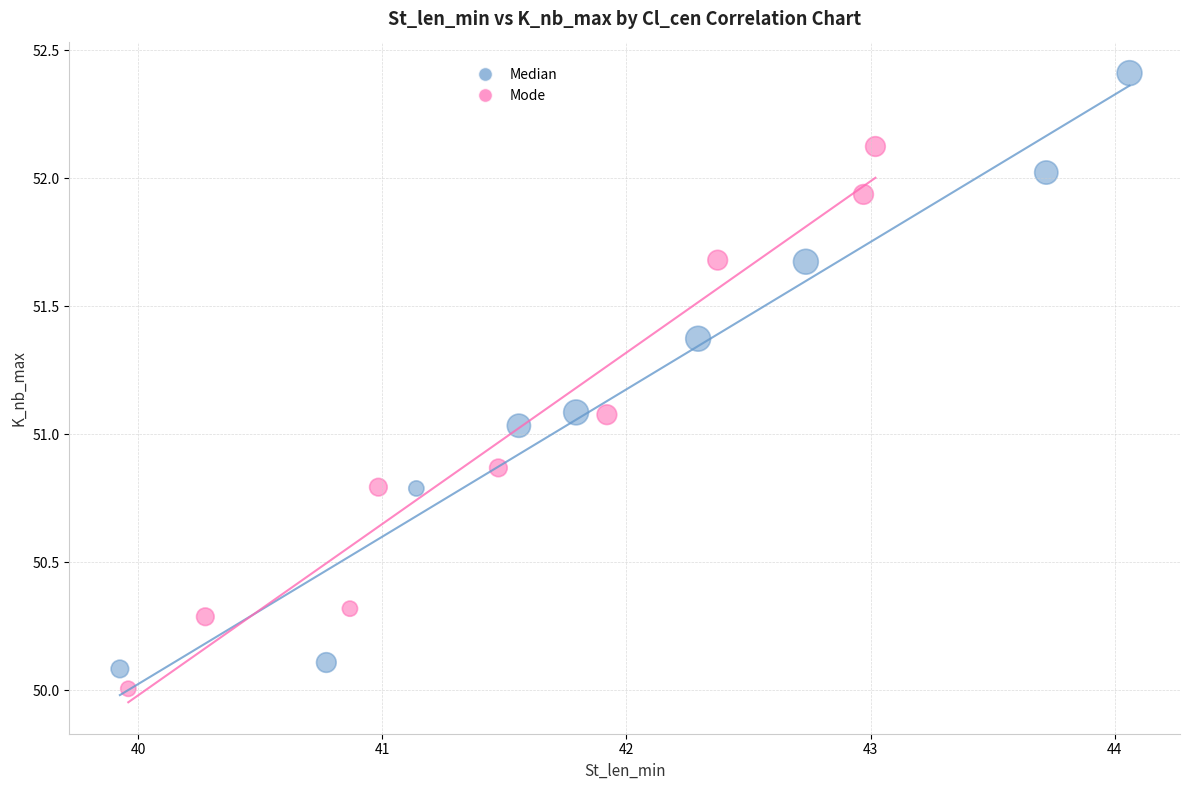

Which series has the widest spread of Y values?

Median